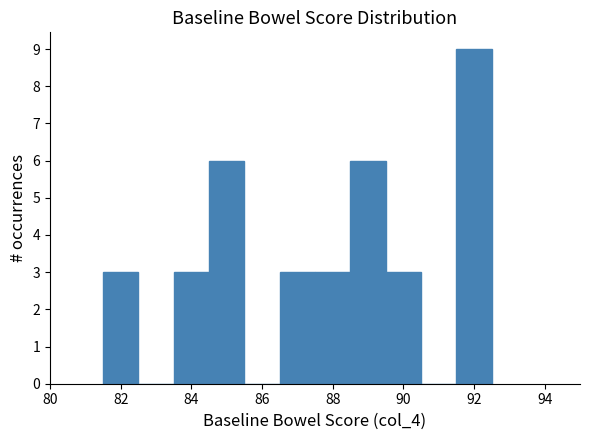

What is the height of the bar covering 86.5 to 87.5 on the x-axis? Neither the bar edges nor the heights are printed on the chart, so give them approximately, as read against the axes.

3